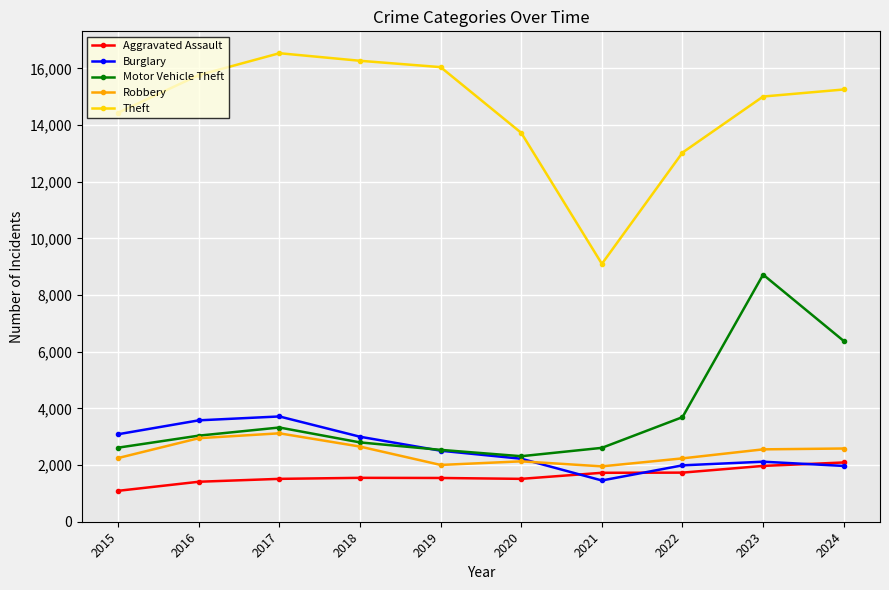

What is the value of the Burglary point at the 6th from the left?

2223